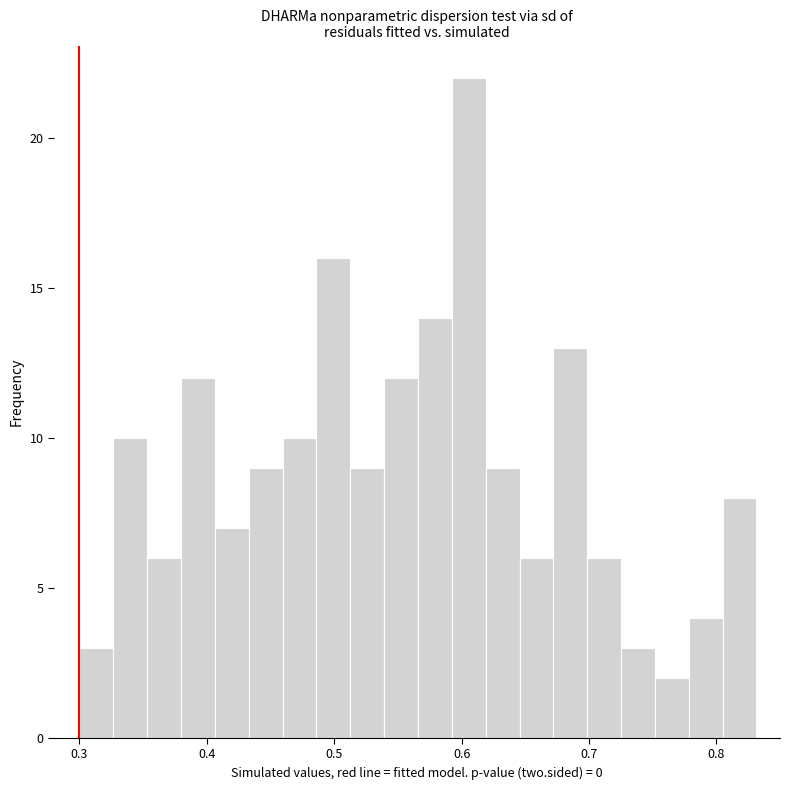

Read against the x-axis, roughly where is the centre of the tallest bar?

0.61